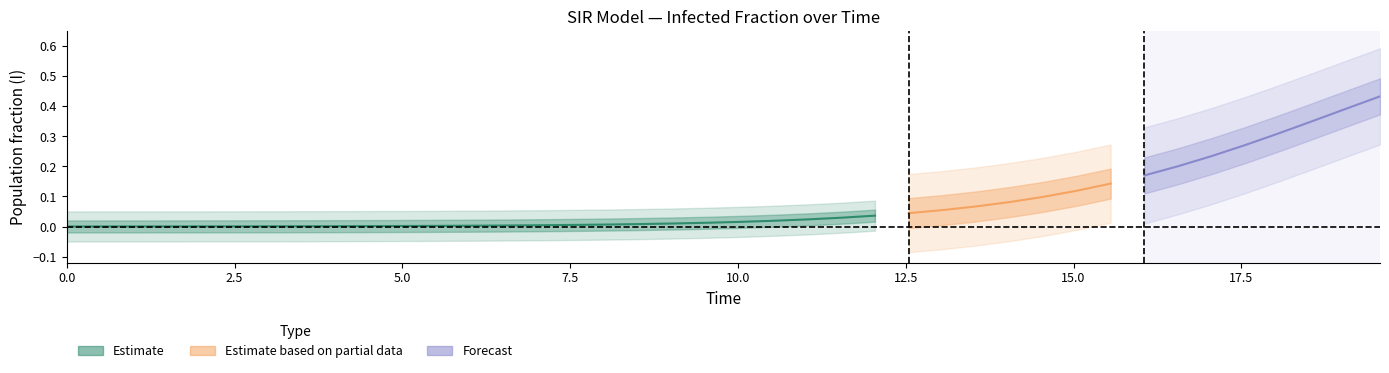

True or false: I and D cross at least once.

False